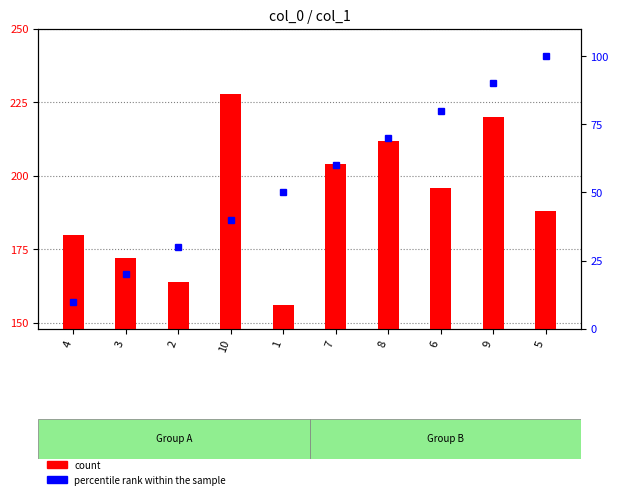

Is it true that count equals 23 at 2?

False